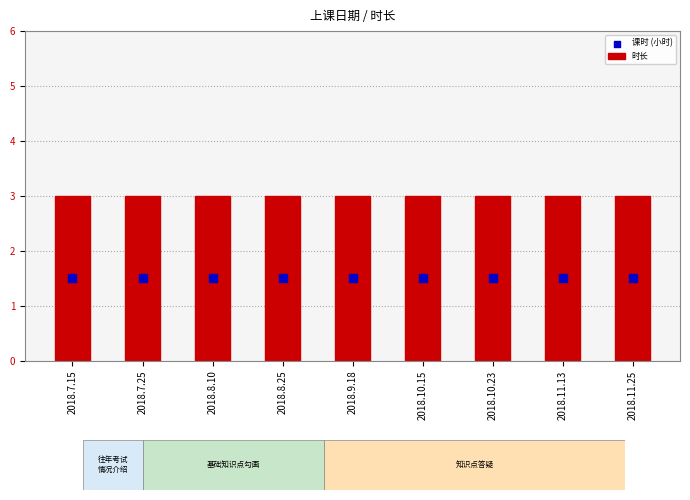

Which series contains the highest Y value?

时长